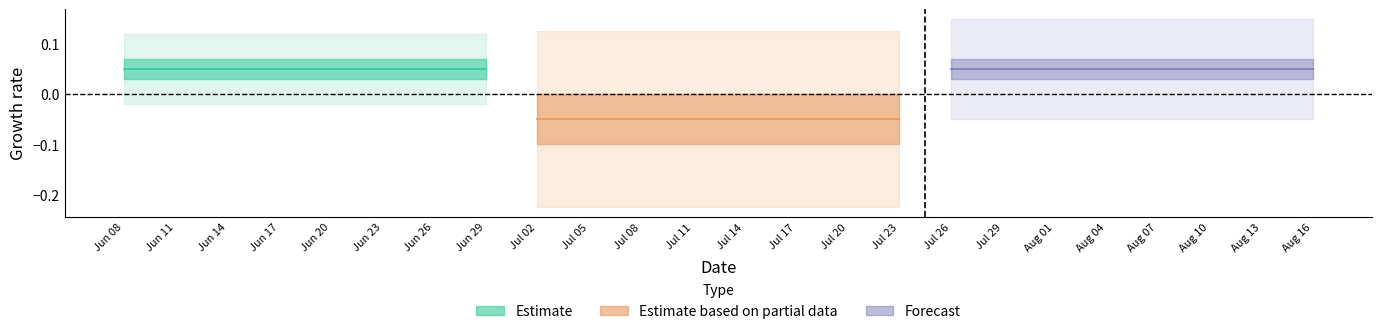

What is the lowest value of the Estimate series?

0.1